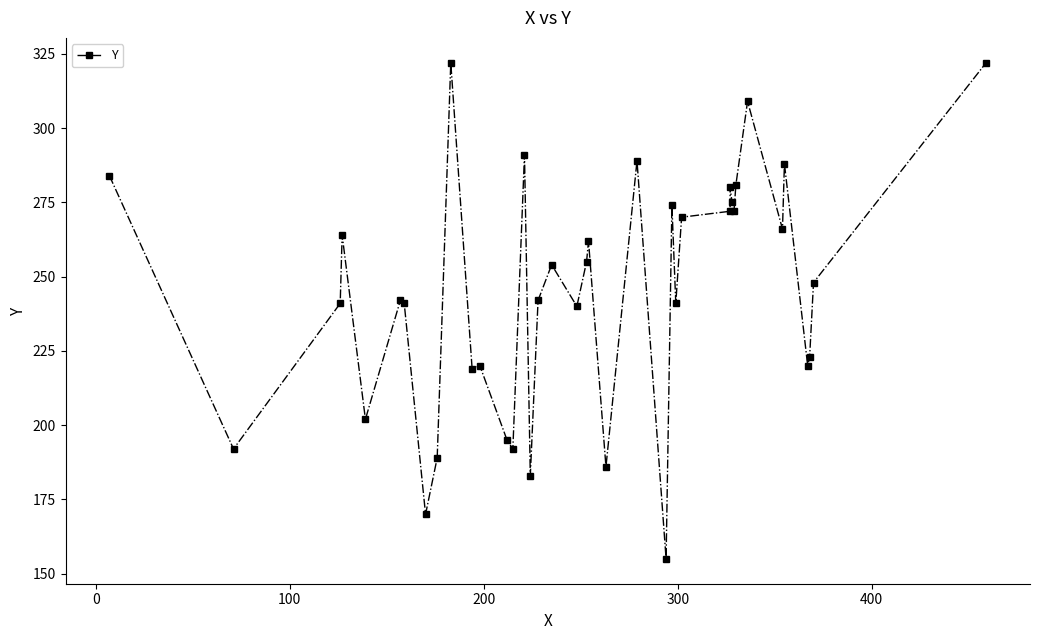

What is the difference between the maximum and minimum values?

167